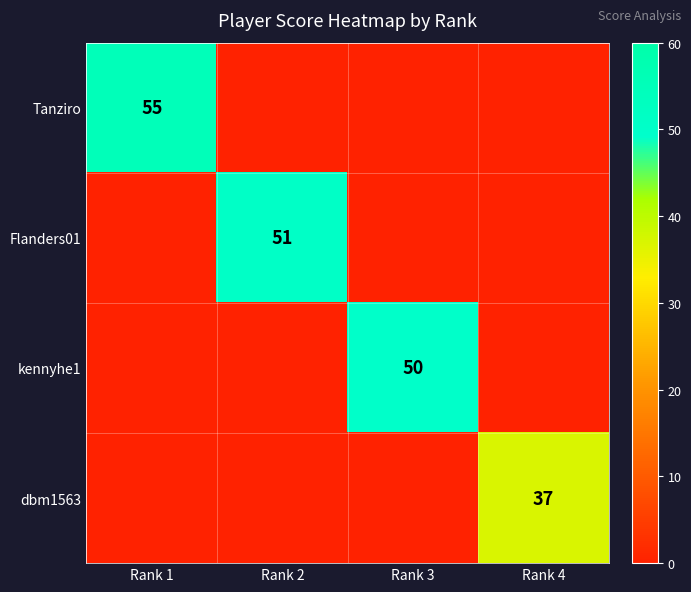

Is the value of kennyhe1 at Rank 3 greater than the value of dbm1563 at Rank 4?

Yes